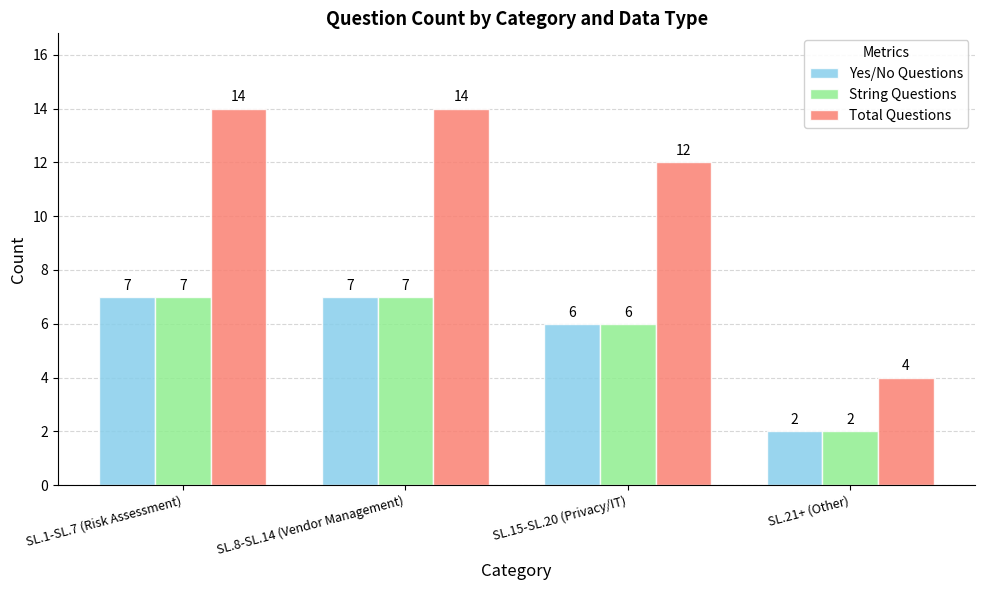

What is the greatest value displayed?

14